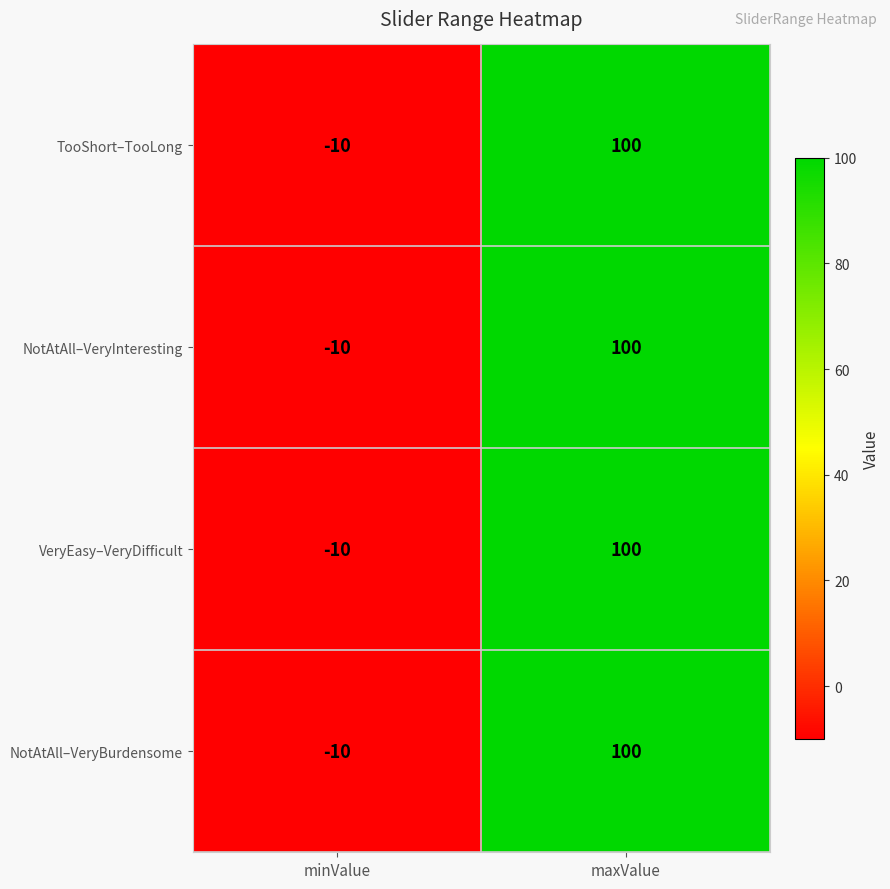

At which category is the sum across all series the highest?

maxValue